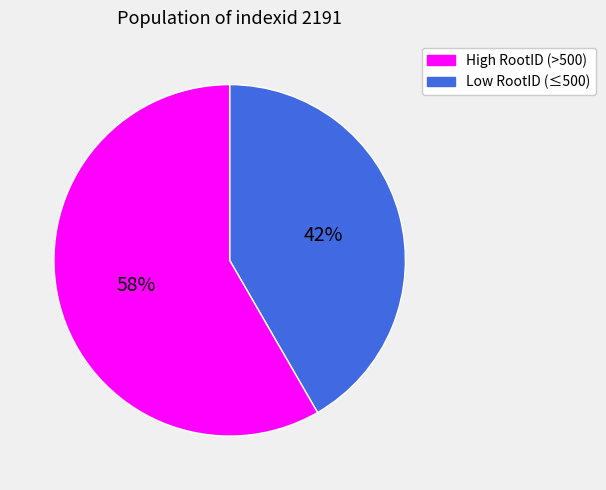

Does any single category account for the majority?

Yes